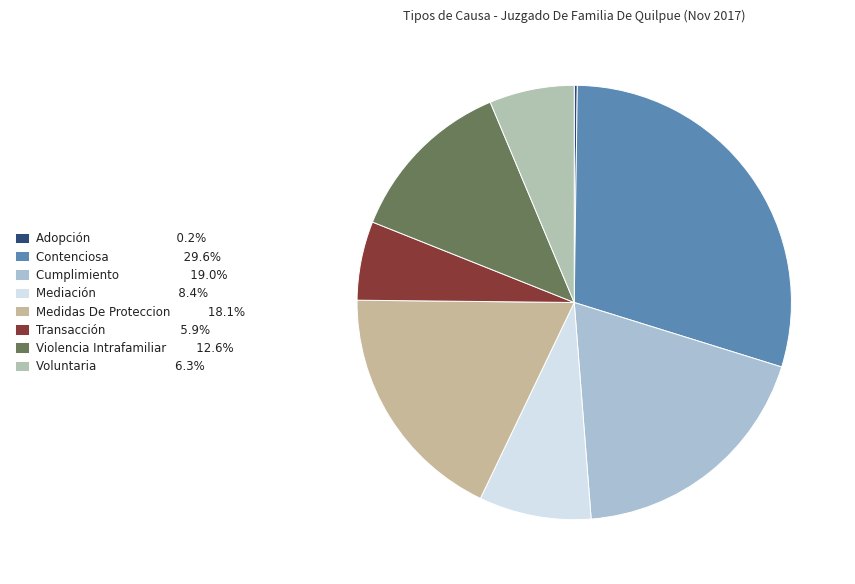

Does Cumplimiento represent more than half of the total?

No